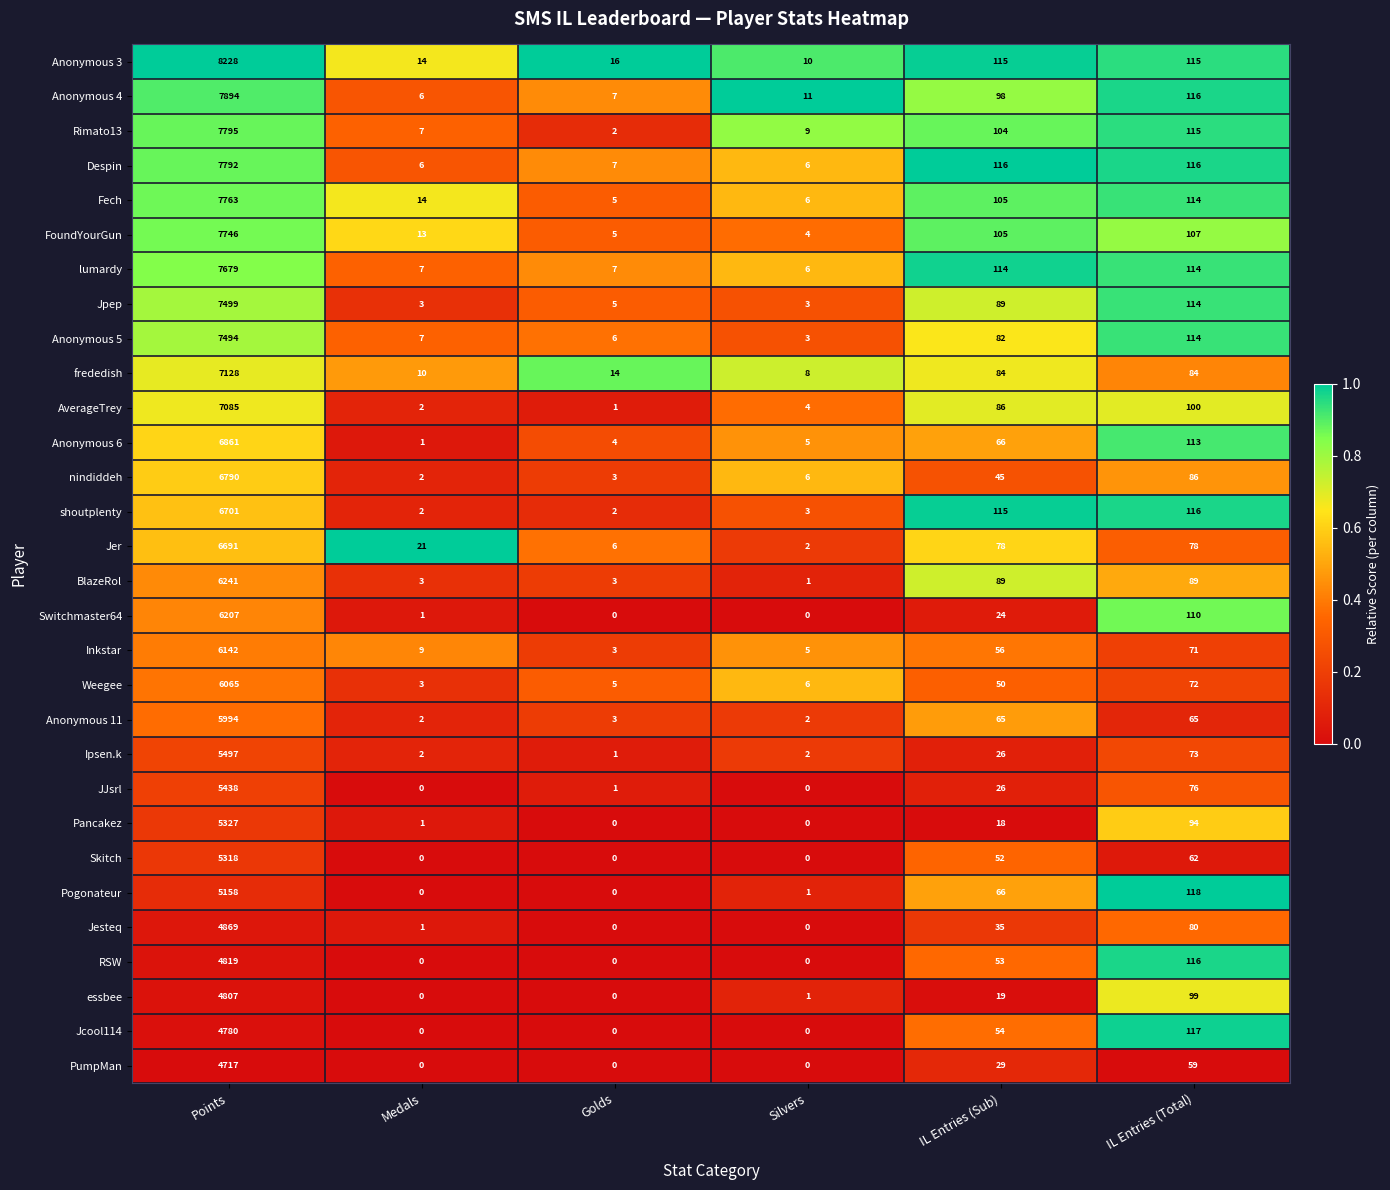

What is the sum of the Fech values at Points and Golds?

7768